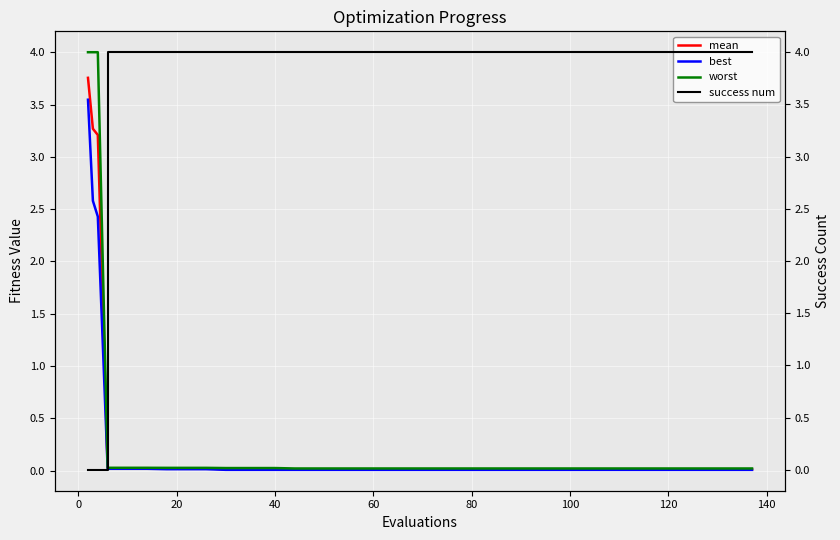

Does the chart display data point markers on the line(s)?

No